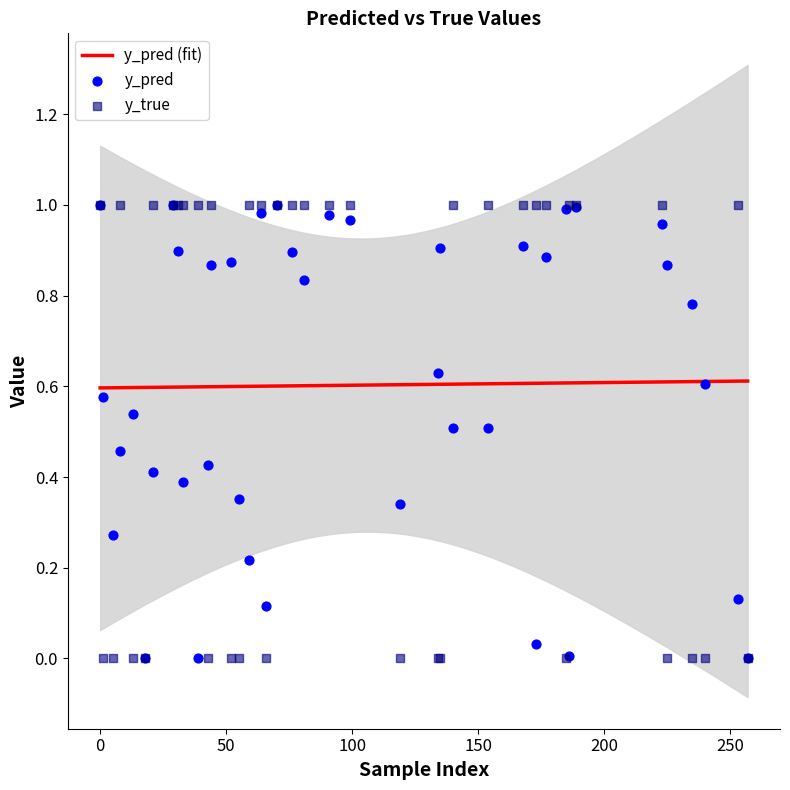

Is the value of y_pred at 36 greater than the value of y_true at 9?

No